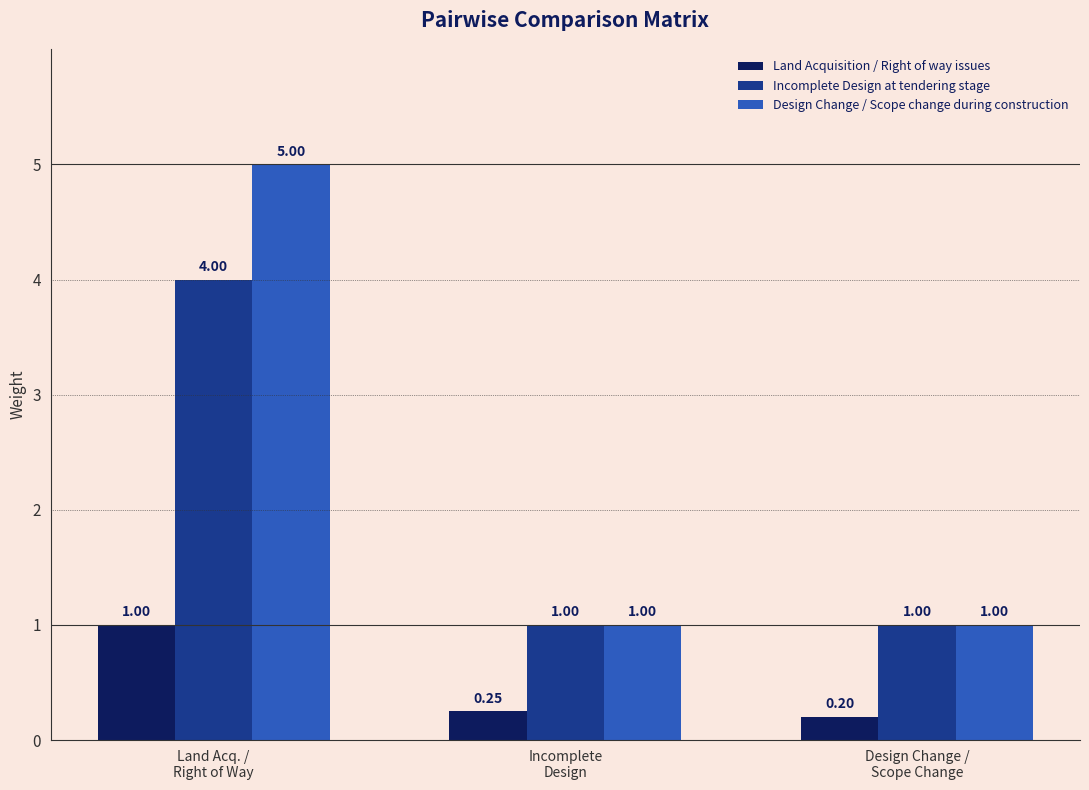

What is the total value across all series at Design Change /
Scope Change?

2.2